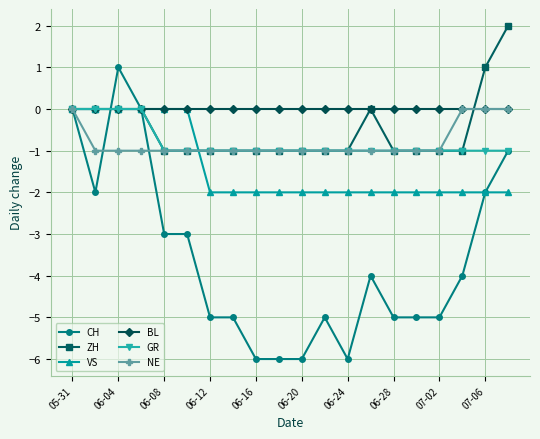

Reading right to left, transcribe all the data shown in this chart.

CH: -1	-2	-4	-5	-5	-5	-4	-6	-5	-6	-6	-6	-5	-5	-3	-3	0	1	-2	0
ZH: 2	1	-1	-1	-1	-1	0	-1	-1	-1	-1	-1	-1	-1	-1	-1	0	0	0	0
VS: -2	-2	-2	-2	-2	-2	-2	-2	-2	-2	-2	-2	-2	-2	0	0	0	0	0	0
BL: 0	0	0	0	0	0	0	0	0	0	0	0	0	0	0	0	0	0	0	0
GR: -1	-1	-1	-1	-1	-1	-1	-1	-1	-1	-1	-1	-1	-1	-1	-1	0	0	0	0
NE: 0	0	0	-1	-1	-1	-1	-1	-1	-1	-1	-1	-1	-1	-1	-1	-1	-1	-1	0